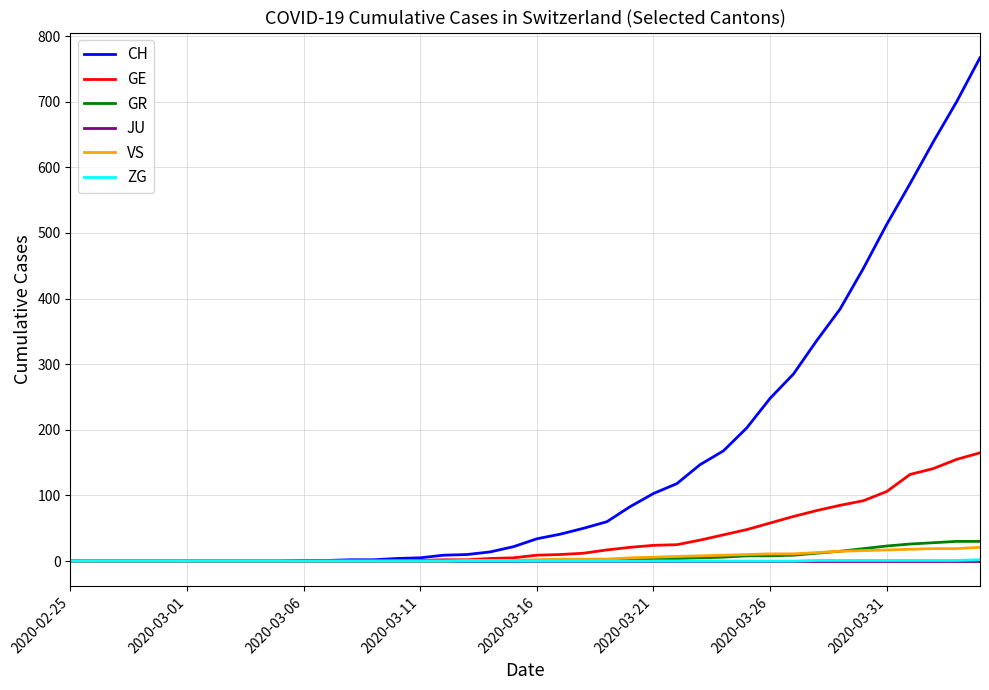

Which series has the widest spread of values?

CH